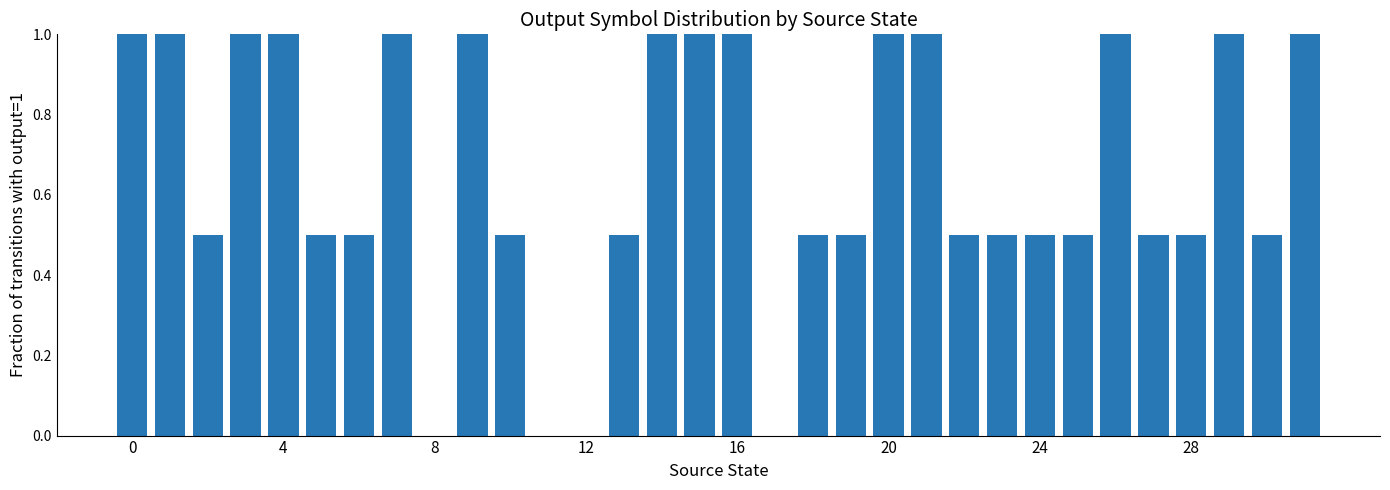

What is the maximum value shown in the chart?

1.0